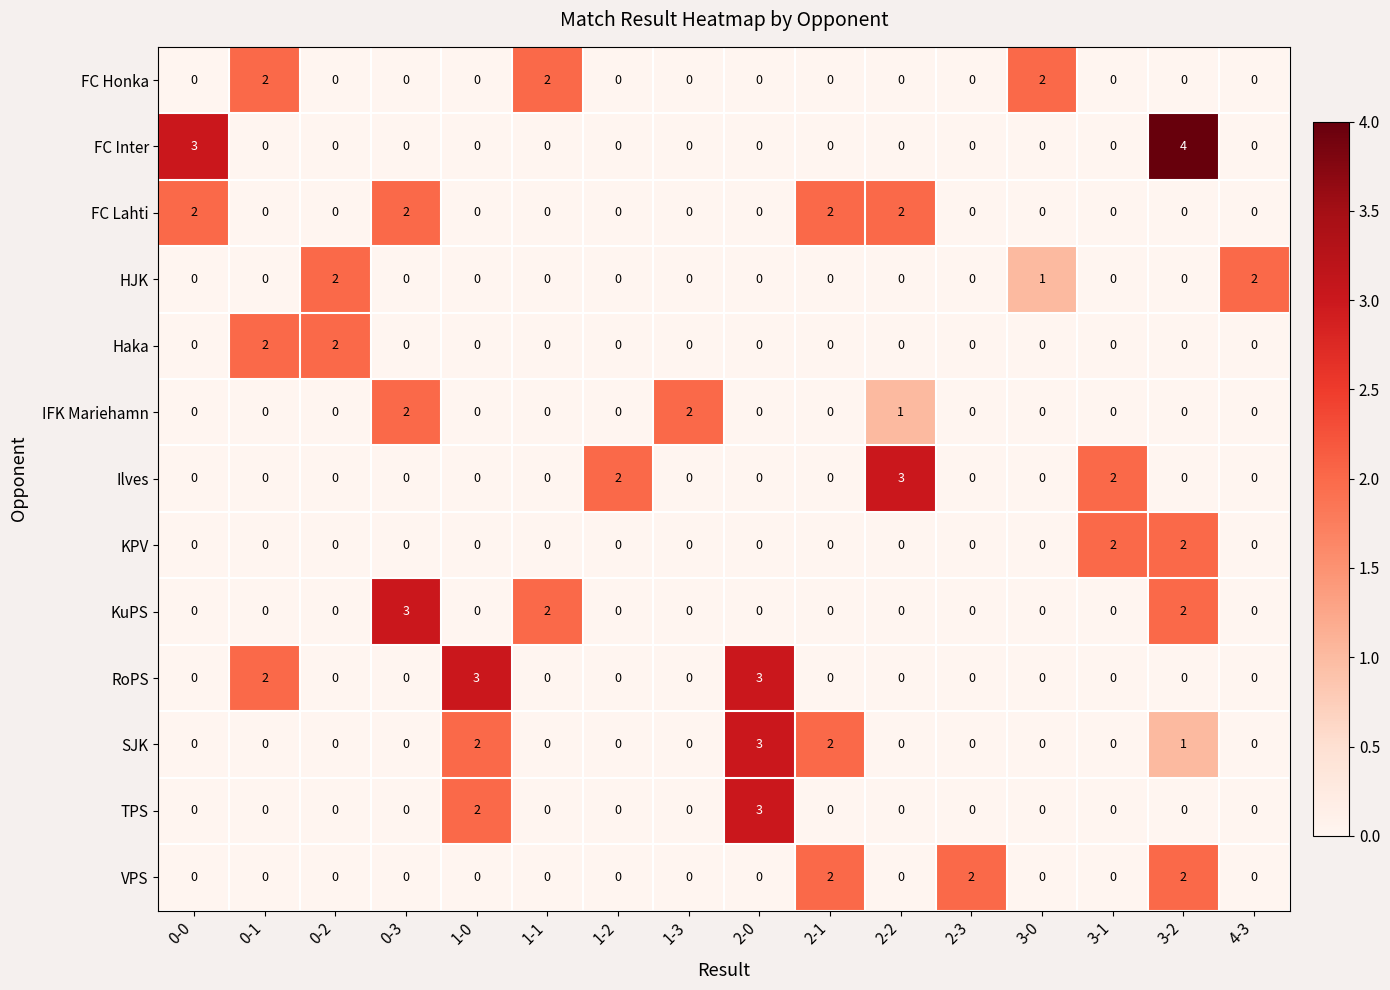

The Haka series shows 0 at 1-1. True or false?

True